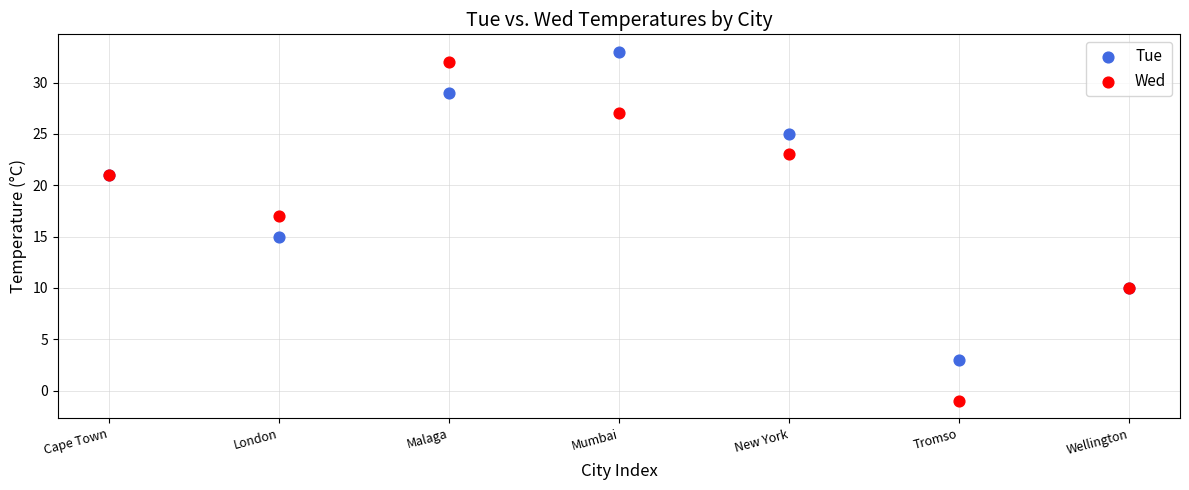

Which series contains the lowest Y value?

Wed